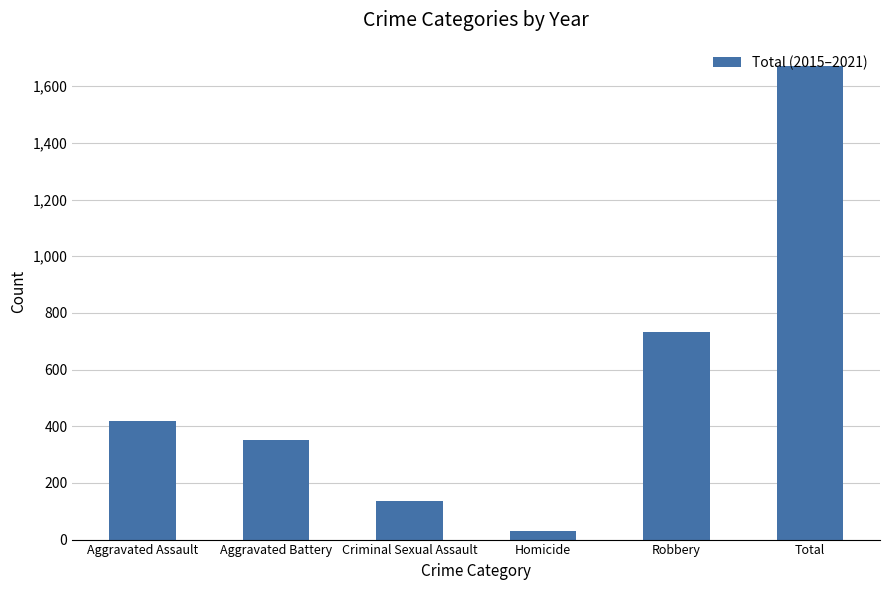

Which category has the highest value across all series?

Total